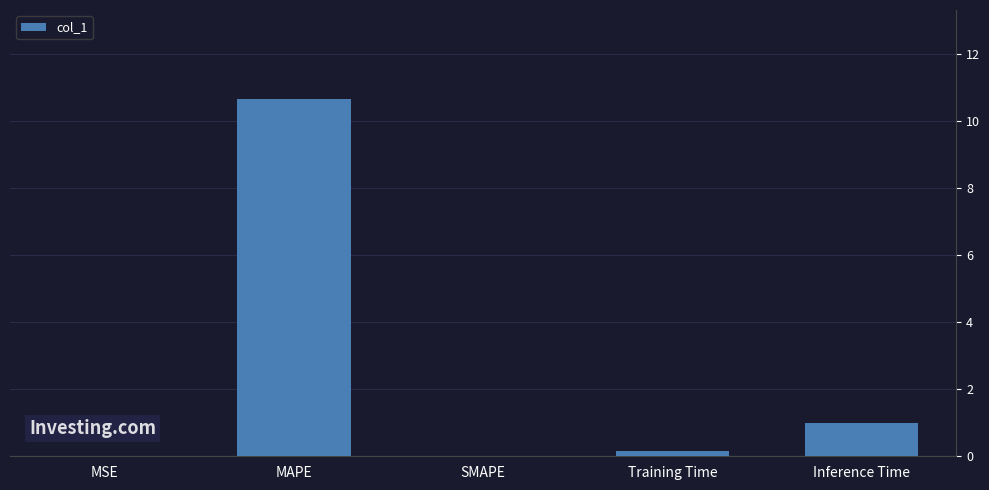

The value at SMAPE is -5.9. True or false?

False